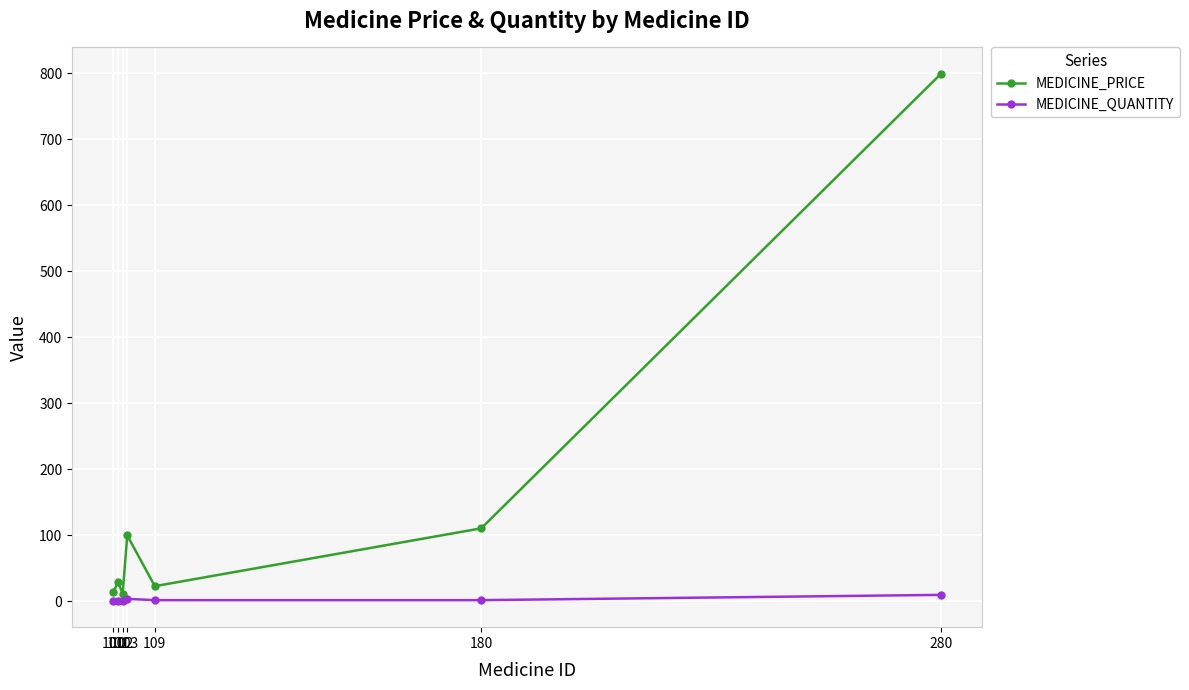

What is the sum of all MEDICINE_PRICE values?

1089.0